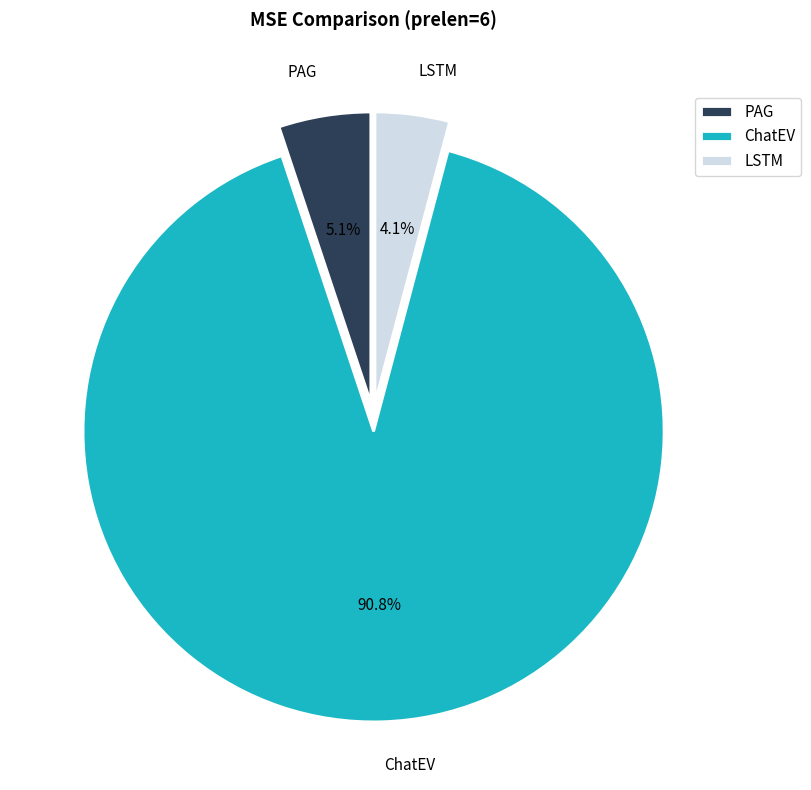

Which category has the biggest portion of the pie?

ChatEV